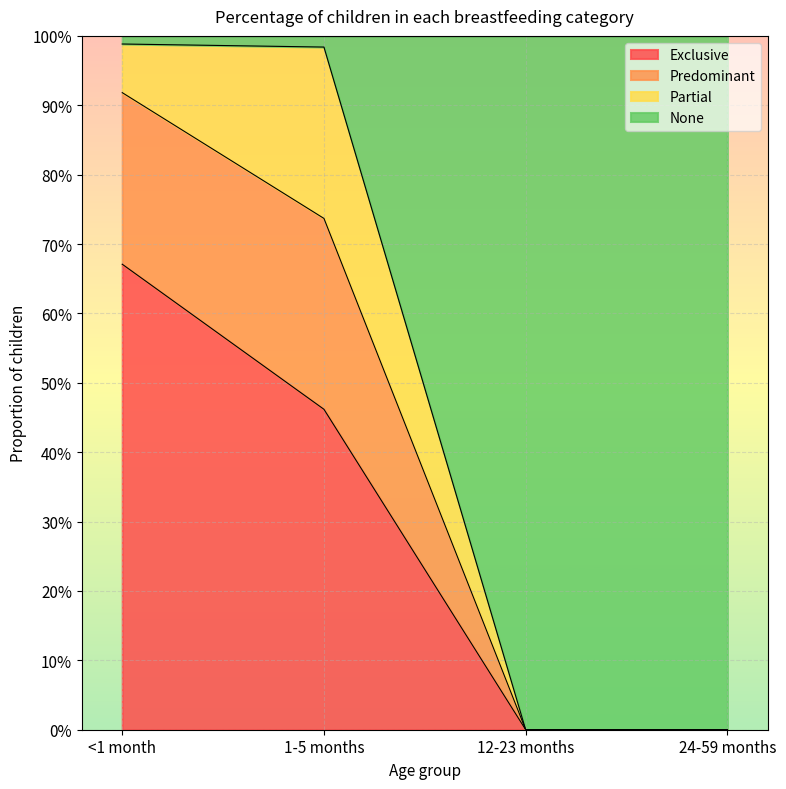

True or false: Exclusive has more than 2 points higher than both neighbors.

False